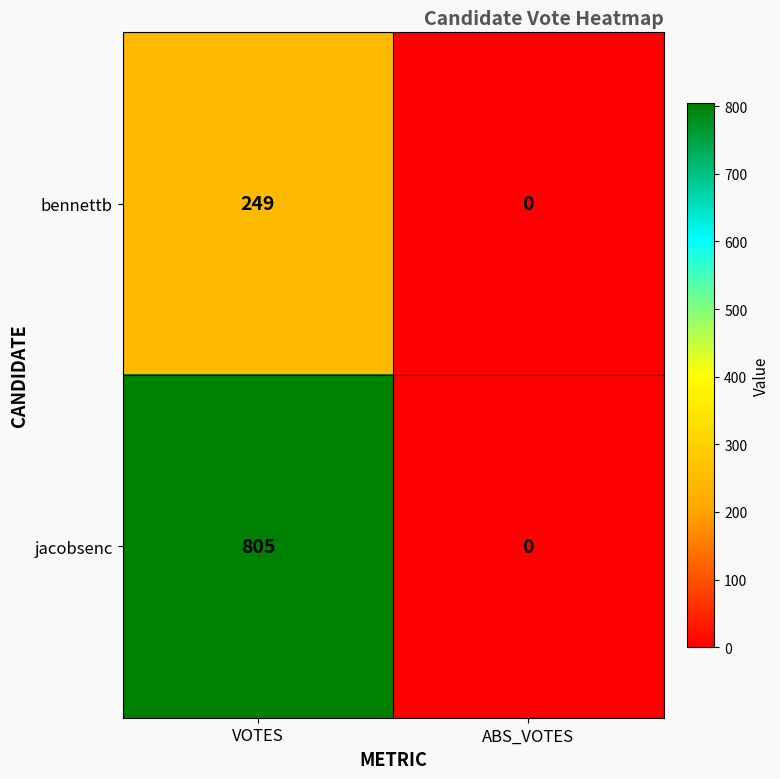

Reading left to right, what are all the values shown in this chart?

bennettb: VOTES=249	ABS_VOTES=0
jacobsenc: VOTES=805	ABS_VOTES=0